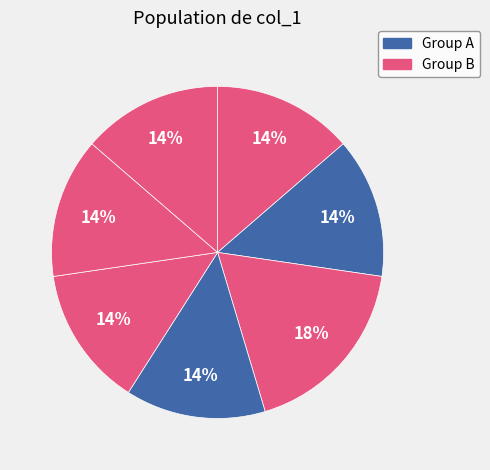

How many segments does this pie chart have?

7